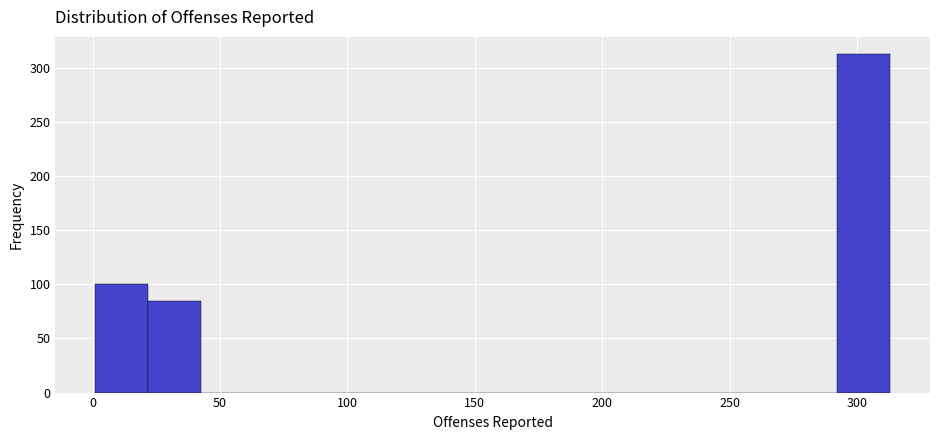

Reading left to right, transcribe this chart: for each bar, give the range it covers on the x-axis and its height. Neither the bar edges nor the heights are printed on the chart, so give them approximately, as read against the axes.

0 to 20: 100
20 to 45: 85
45 to 65: 0
65 to 85: 0
85 to 105: 0
105 to 125: 0
125 to 145: 0
145 to 165: 0
165 to 190: 0
190 to 210: 0
210 to 230: 0
230 to 250: 0
250 to 270: 0
270 to 290: 0
290 to 315: 315